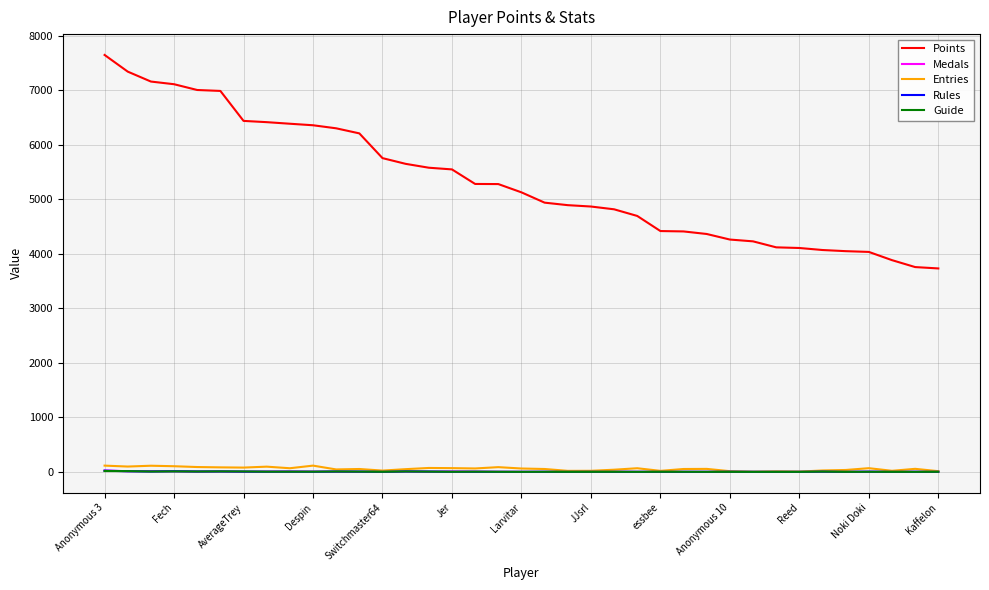

Which series has the widest spread of values?

Points